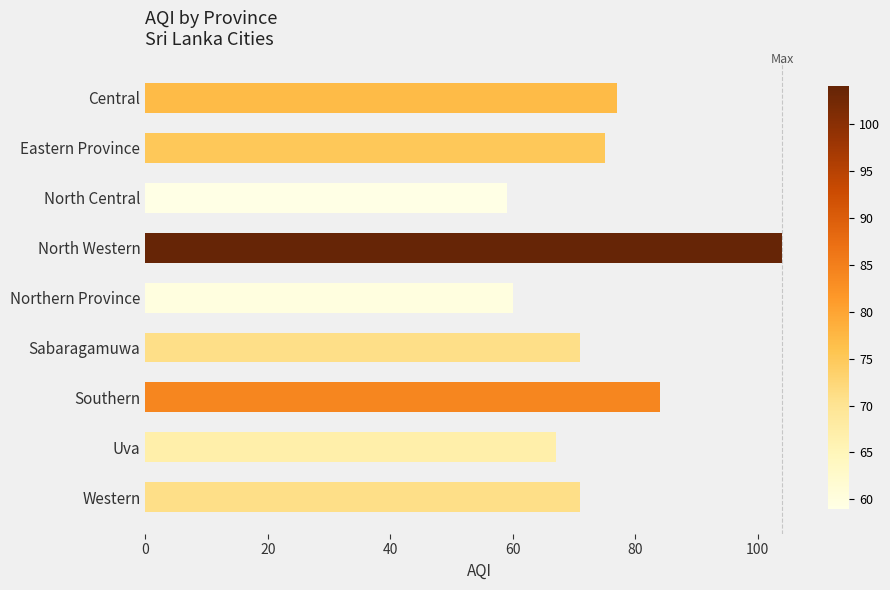

What position from the top is Western?

9